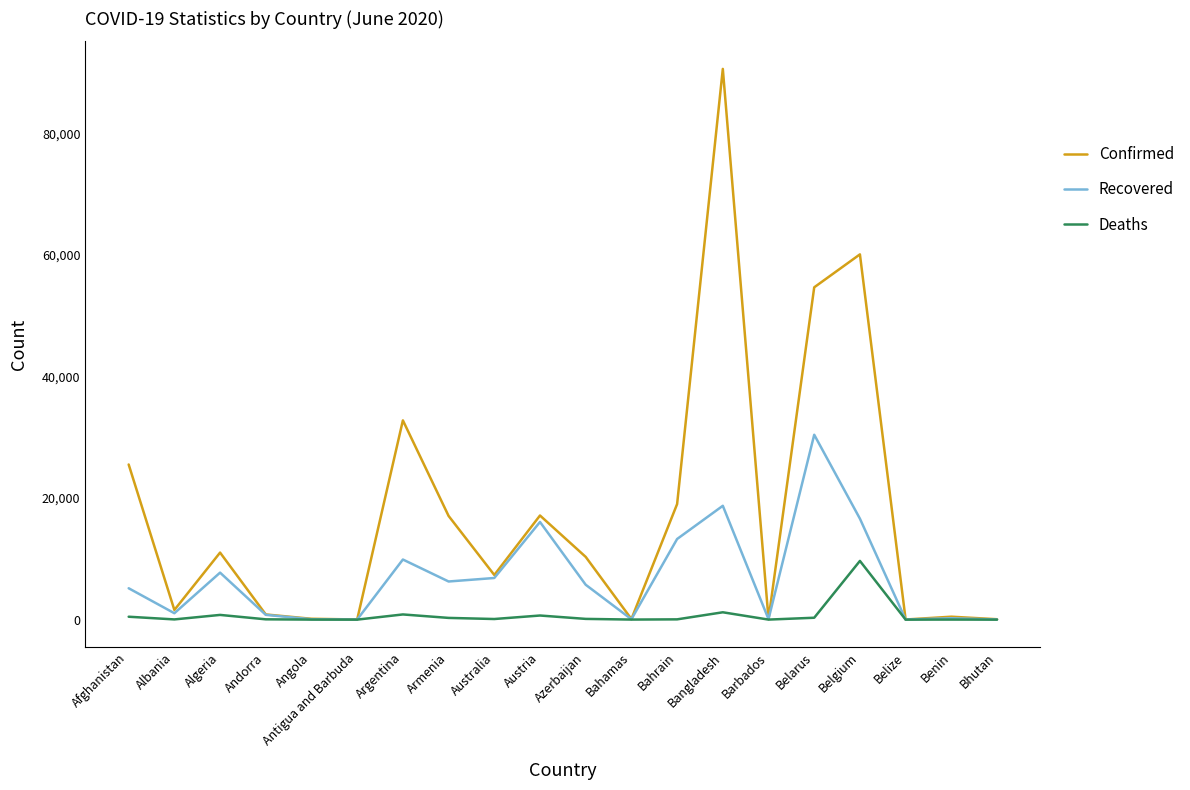

Which category has the highest value in the Confirmed series?

Bangladesh